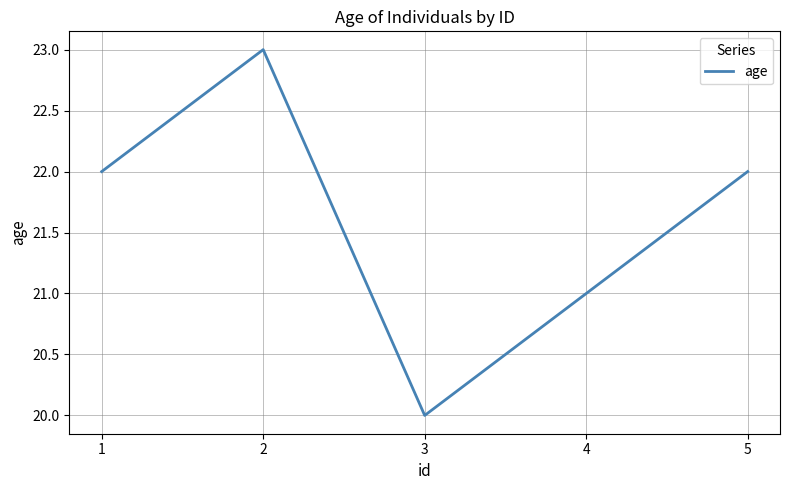

Does the chart display data point markers on the line(s)?

No